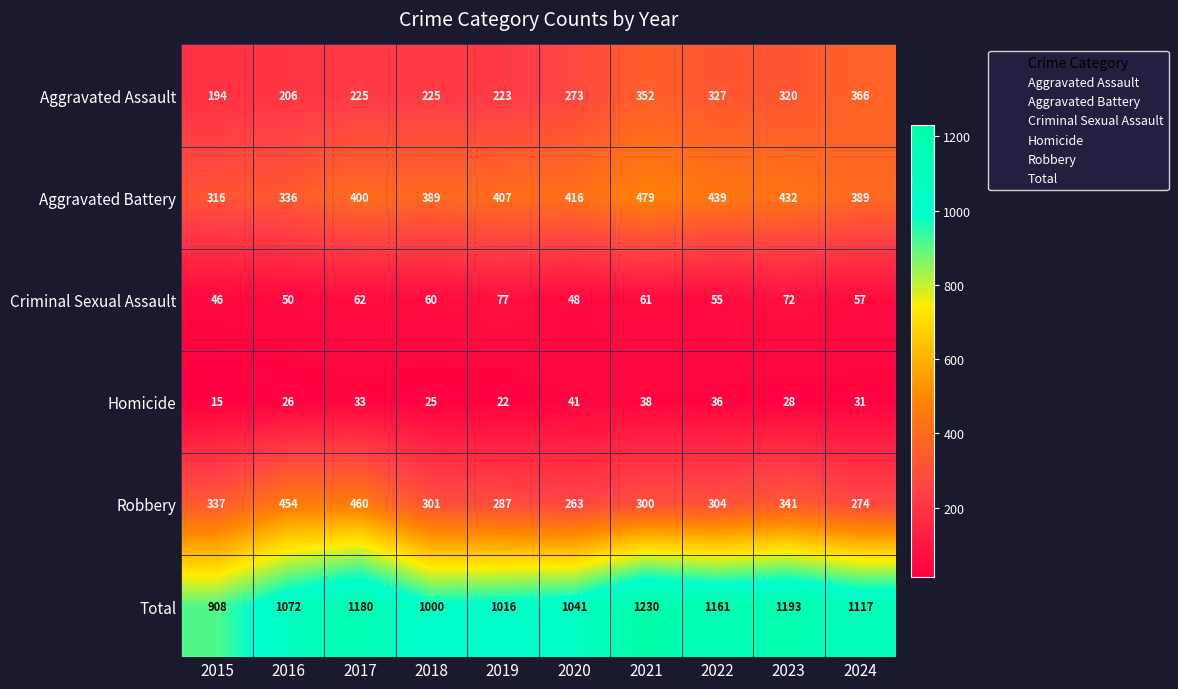

What is the sum of the Robbery values at 2018 and 2016?

755